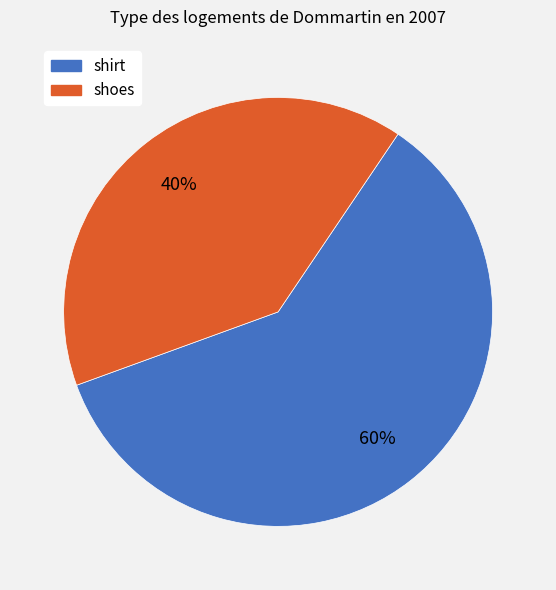

Do shoes and shirt together represent more than half of the pie?

Yes